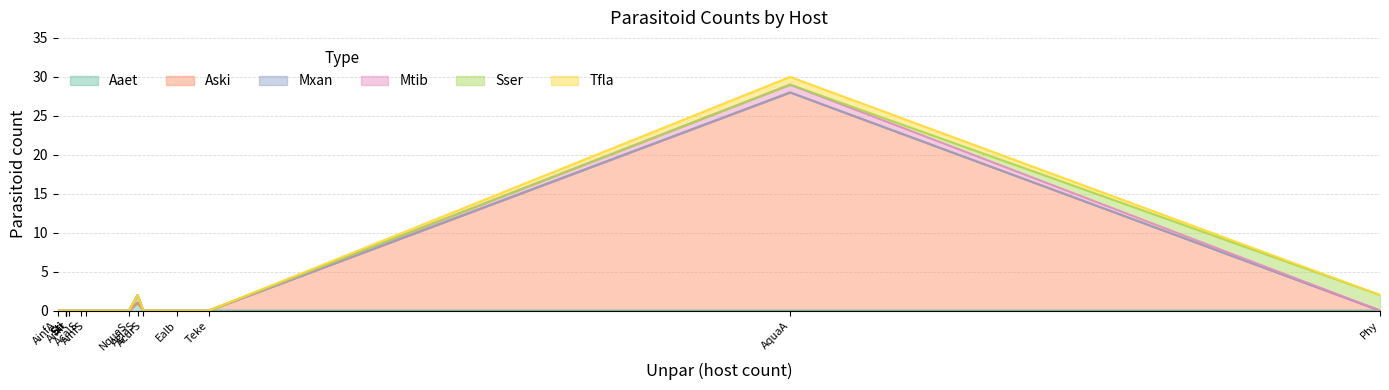

In Aaet, how many points are higher than both neighbors (excluding endpoints)?

1